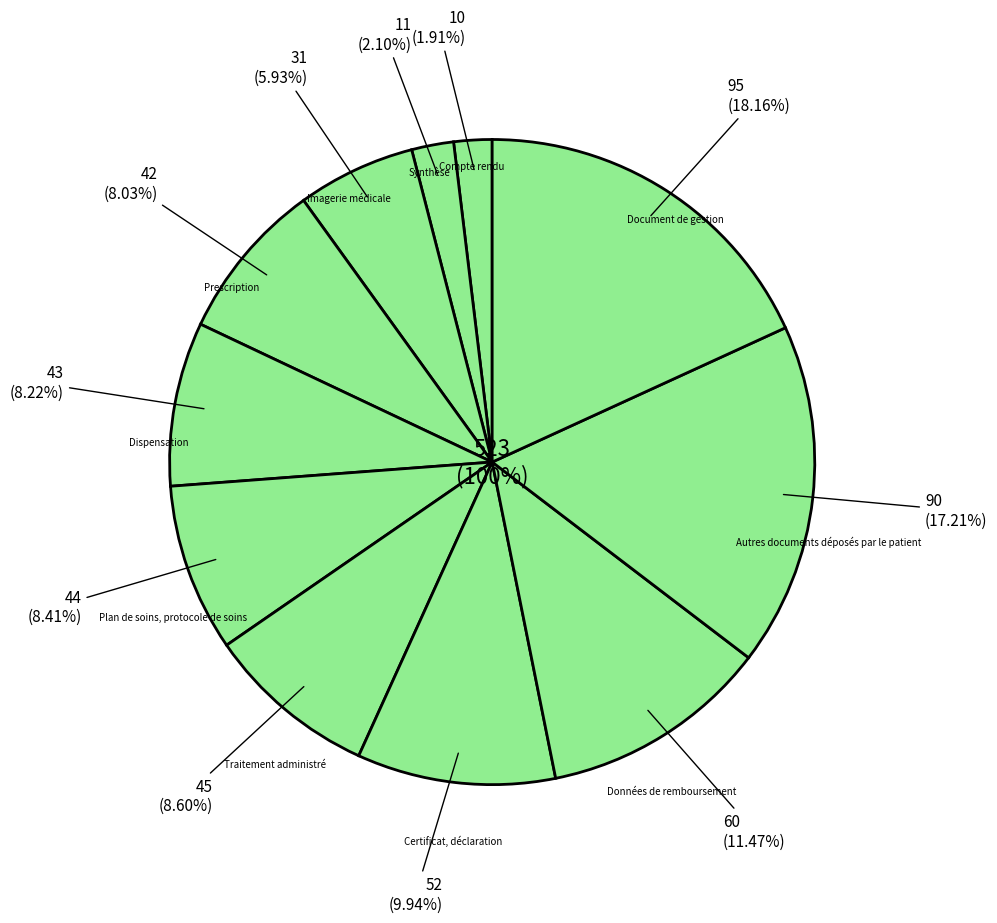

The Plan de soins, protocole de soins slice represents 8% of the pie. True or false?

True